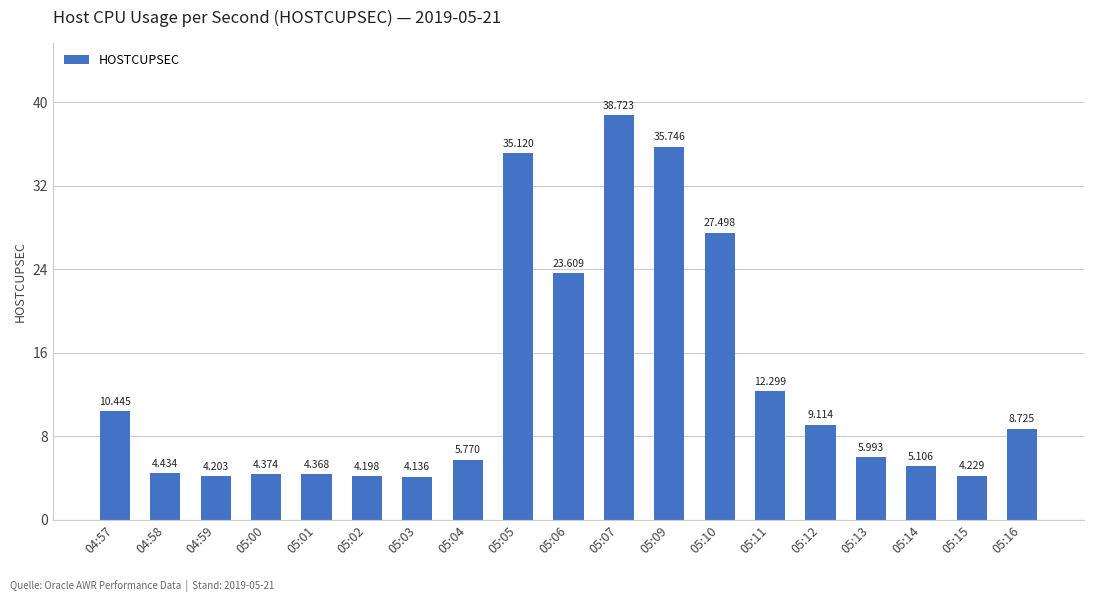

Rank the categories by value from highest to lowest.

05:07, 05:09, 05:05, 05:10, 05:06, 05:11, 04:57, 05:12, 05:16, 05:13, 05:04, 05:14, 04:58, 05:00, 05:01, 05:15, 04:59, 05:02, 05:03